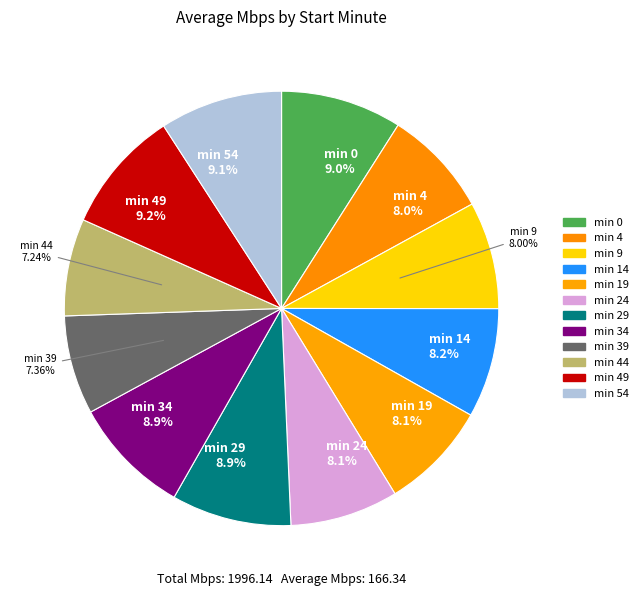

Which category has the biggest portion of the pie?

49